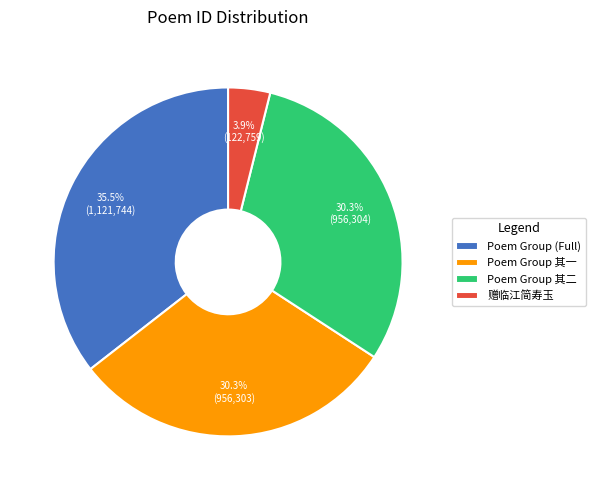

How many segments does this pie chart have?

4